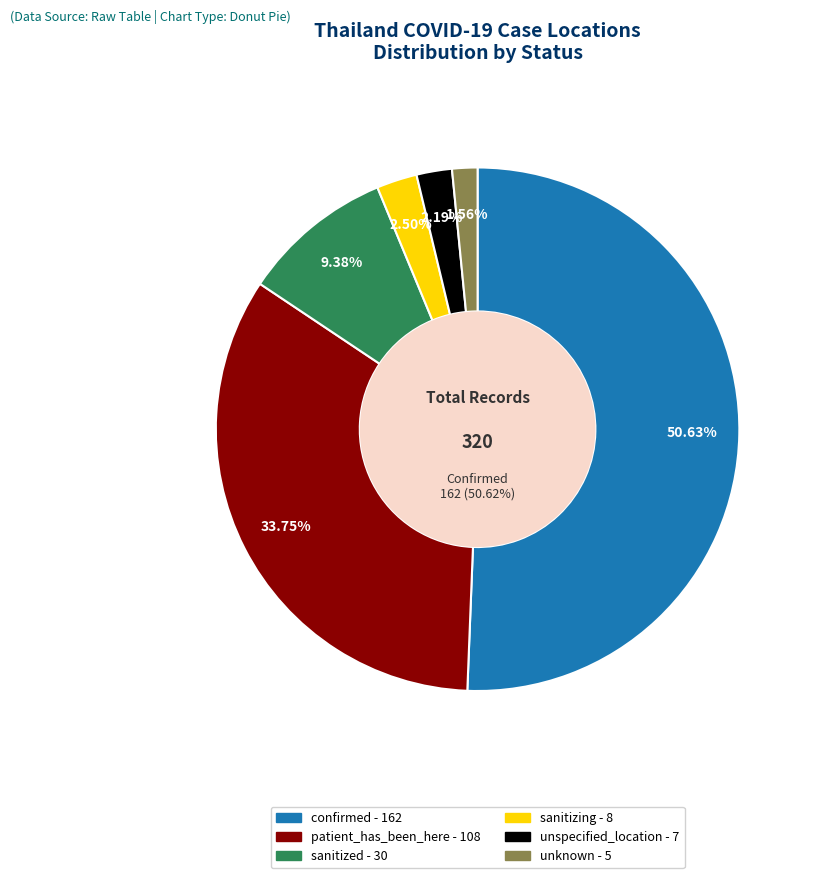

To the nearest percent, what is the difference between the largest and smallest slice percentages?

49%